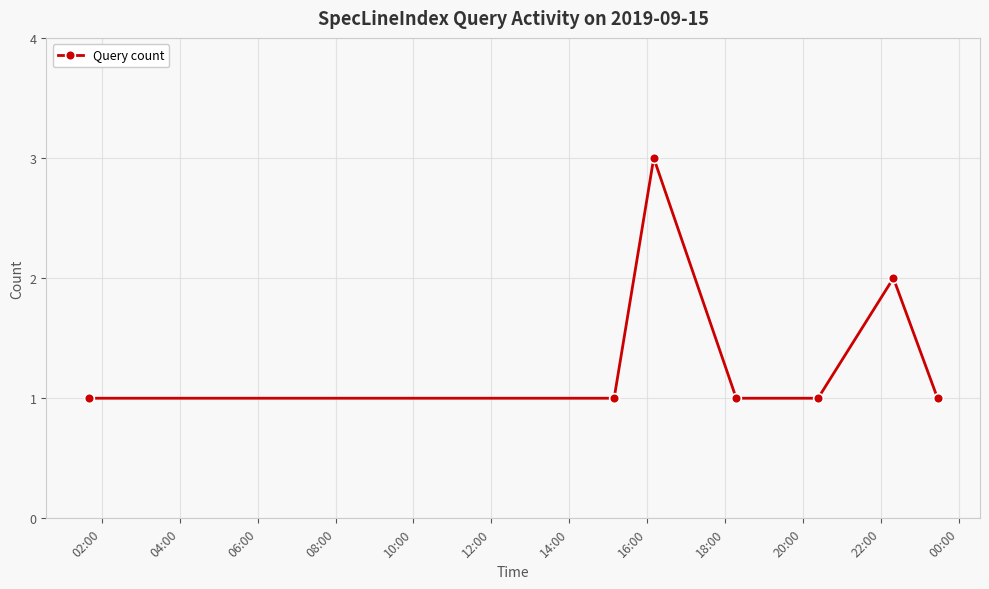

Reading left to right, list all the values displayed in this chart.

1	1	3	1	1	2	1